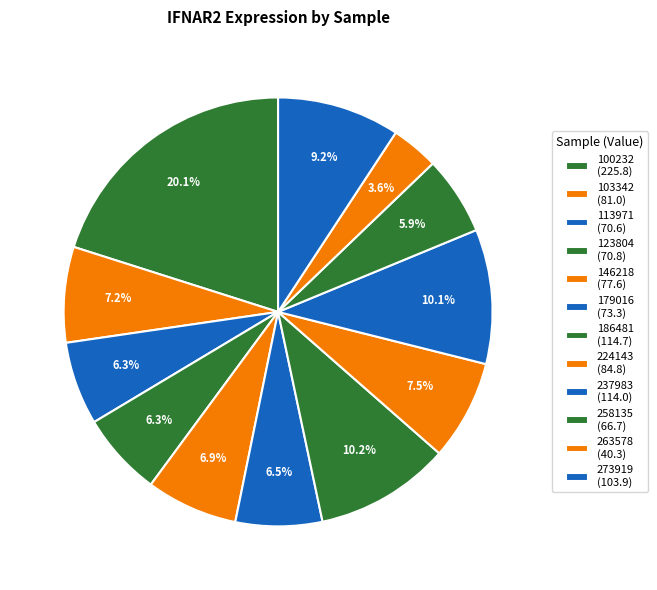

Does any single category account for the majority?

No